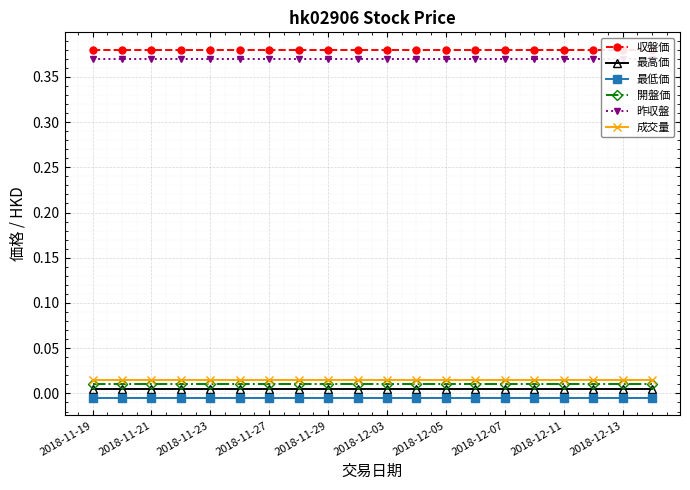

True or false: 成交量 and 昨収盤 cross at least once.

False